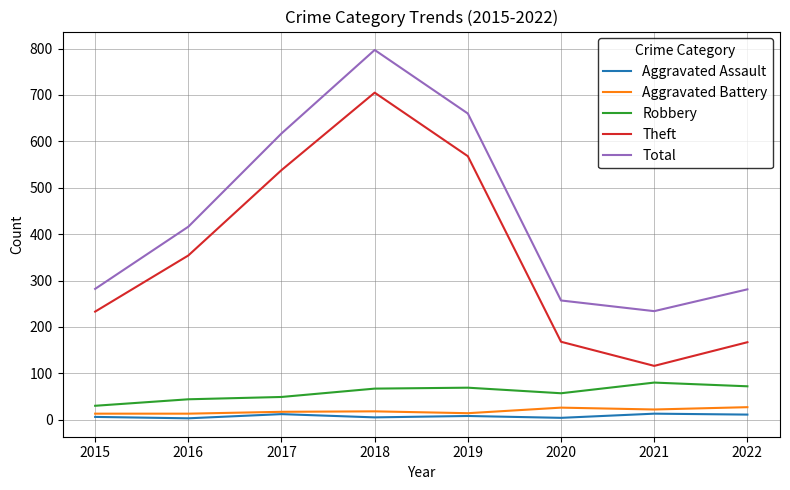

Which series has the largest range (max minus min)?

Theft